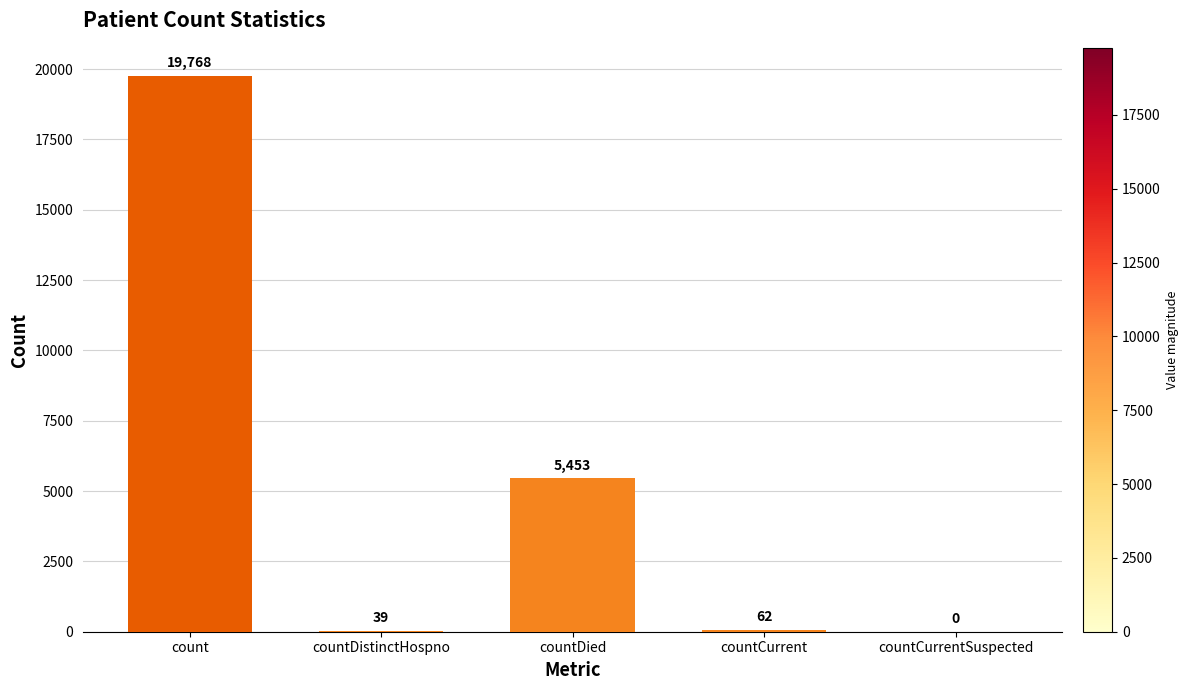

Where is the data nearest to the value 9884?

countDied